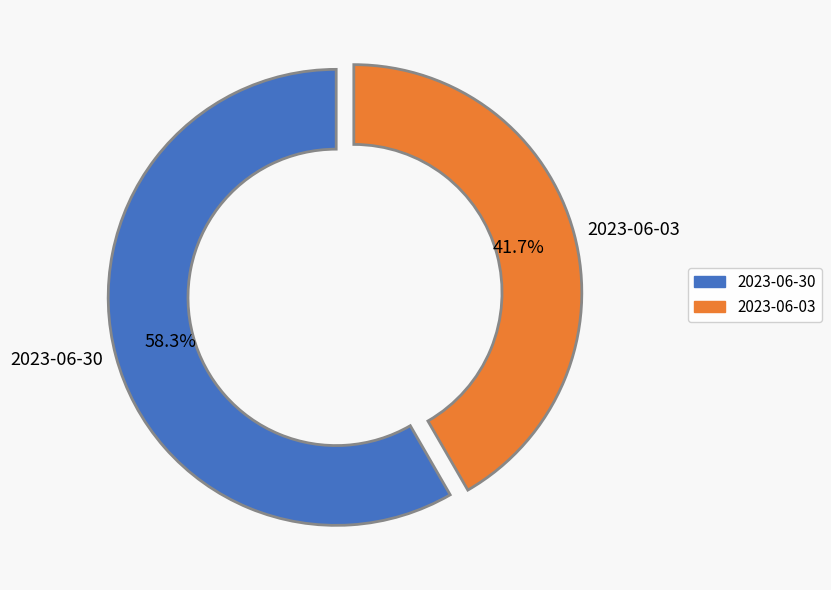

What is the largest slice in the pie chart?

2023-06-30